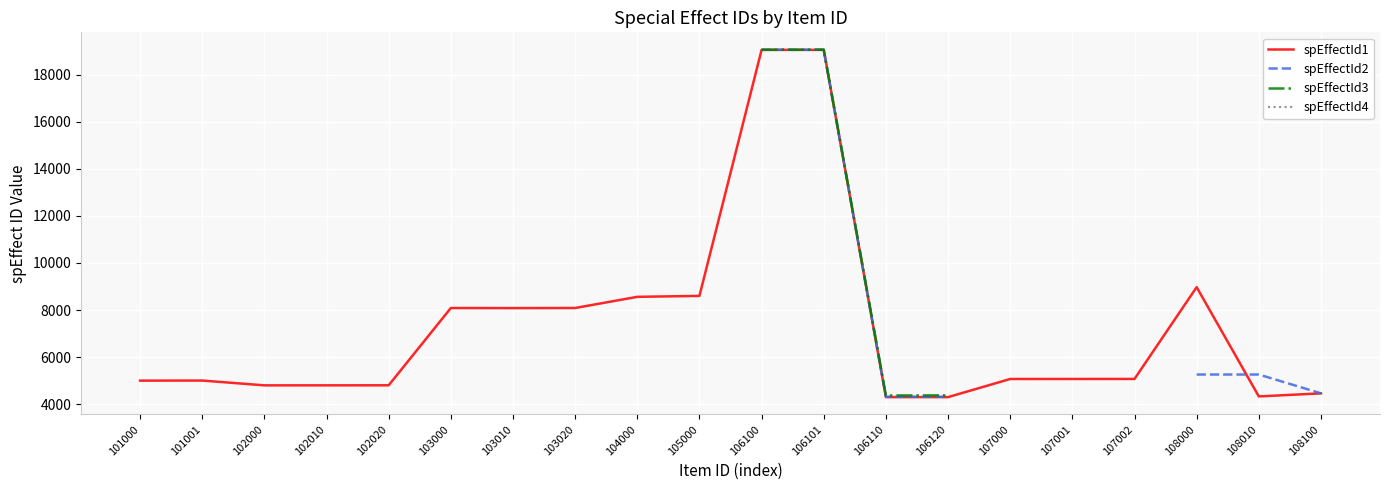

Which series has the largest total across all categories?

spEffectId1